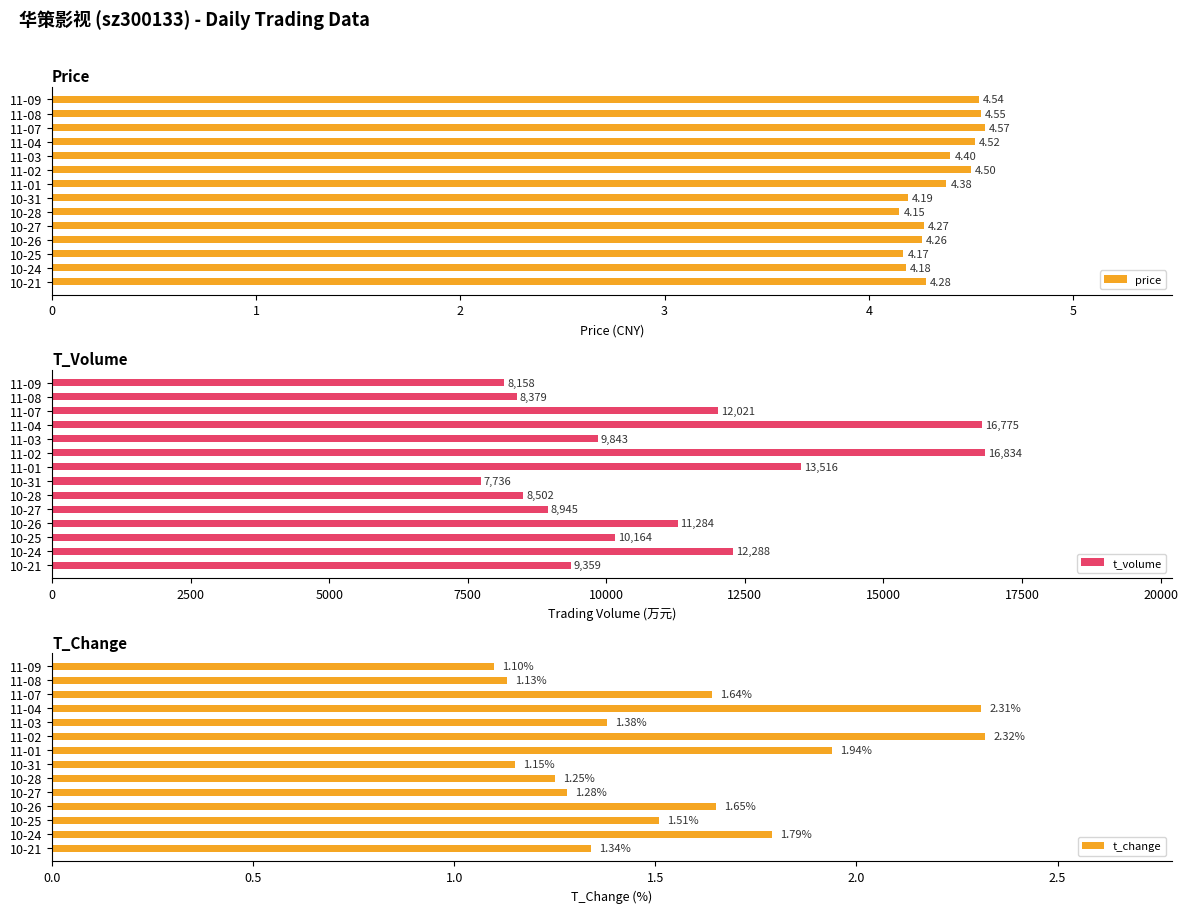

What is the sum of the price values at 11-01 and 11-09?

8.9